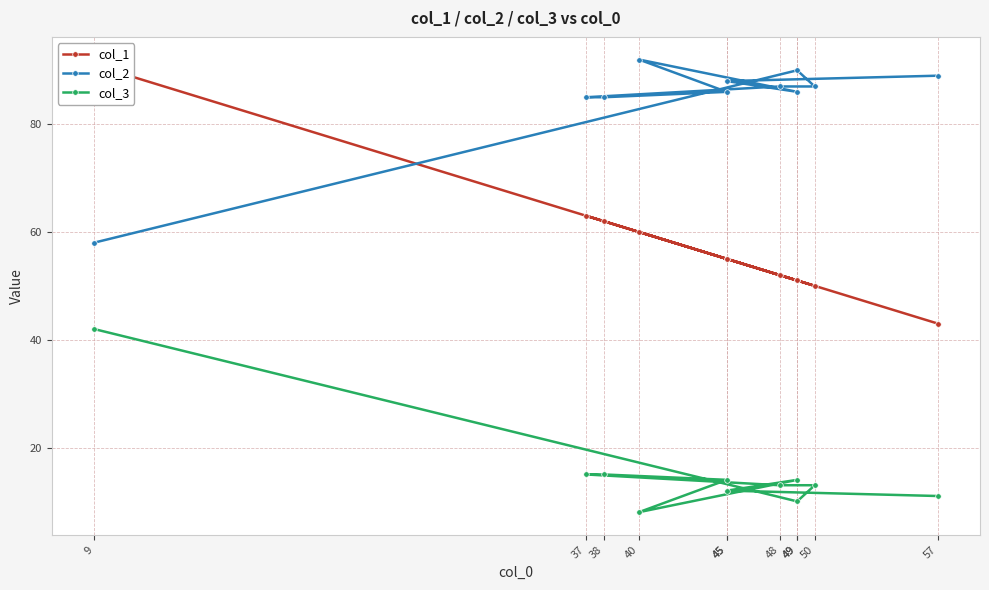

Rank the series by their average value, from highest to lowest.

col_2, col_1, col_3